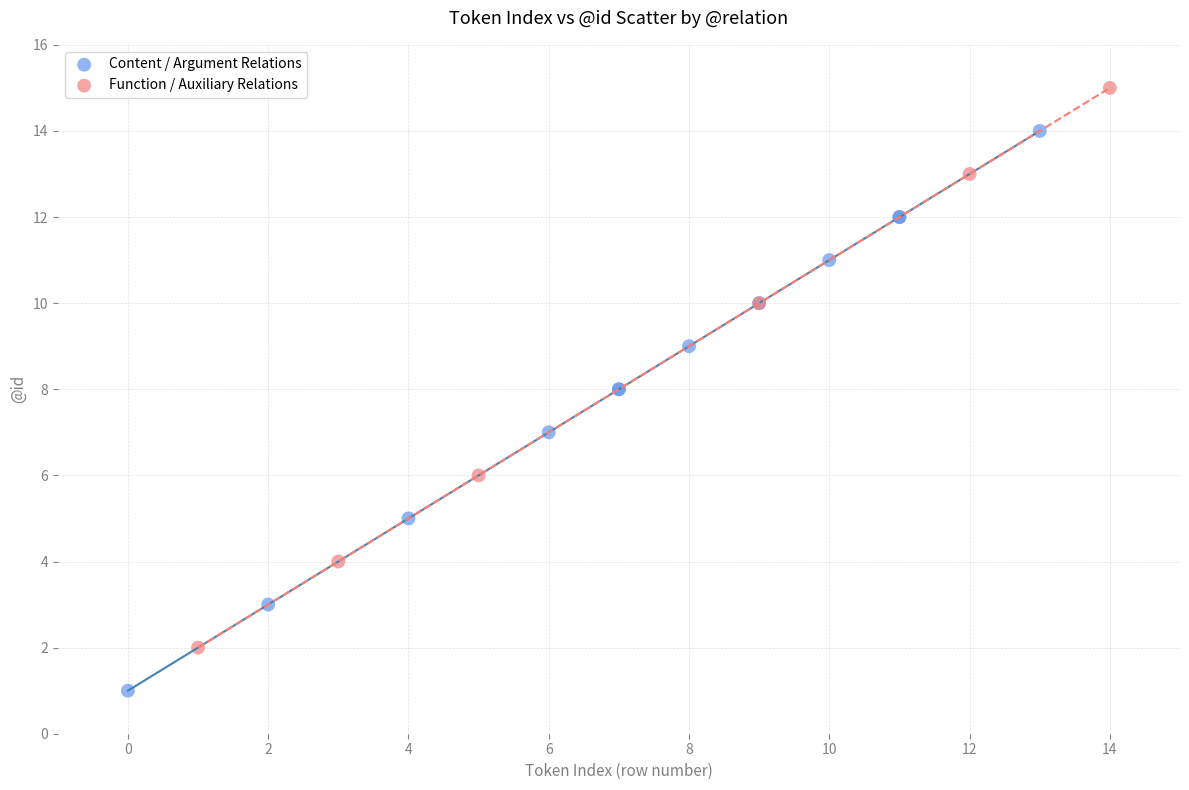

Which series contains the highest Y value?

Function / Auxiliary Relations